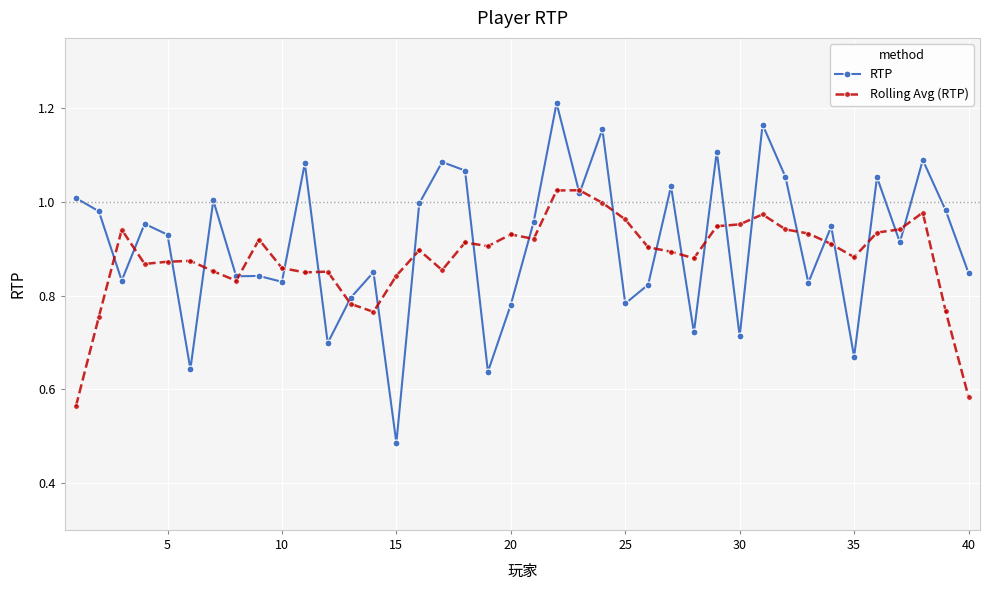

True or false: RTP has more than 1 interior local peaks.

True